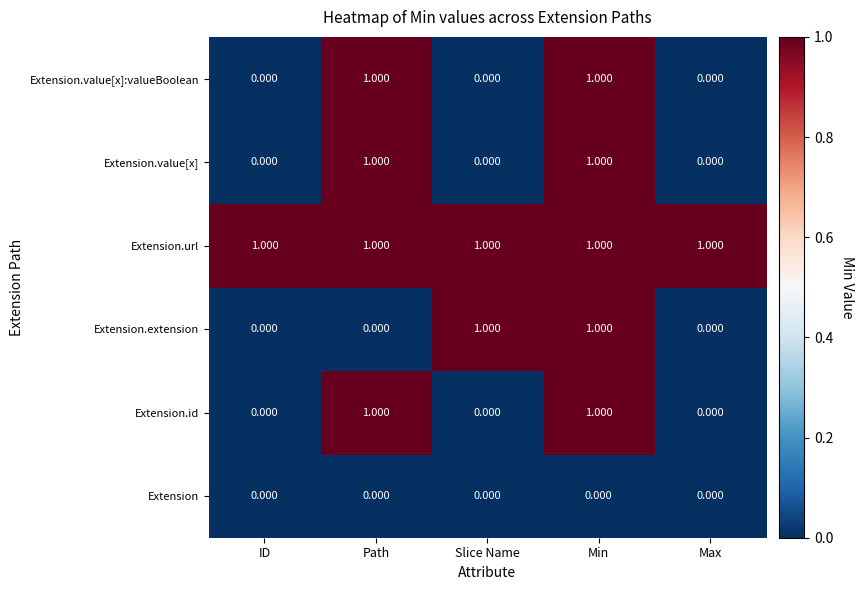

Which series has the largest total across all categories?

Extension.url